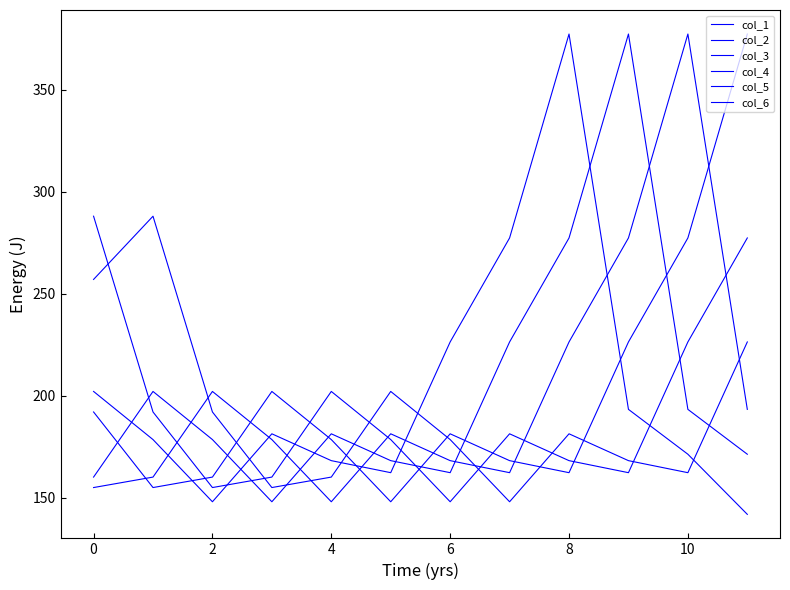

Does the chart display data point markers on the line(s)?

No